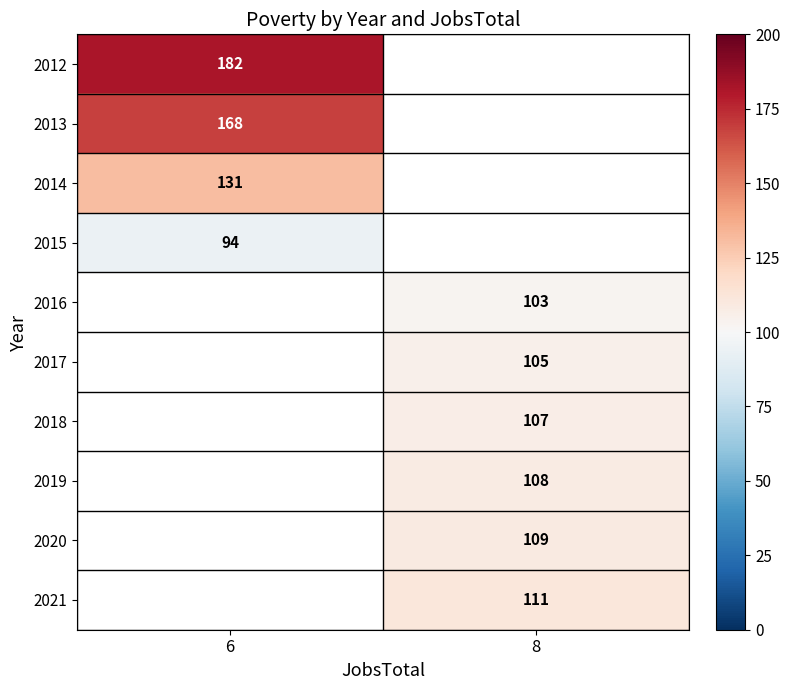

Which series has the largest range (max minus min)?

row_0